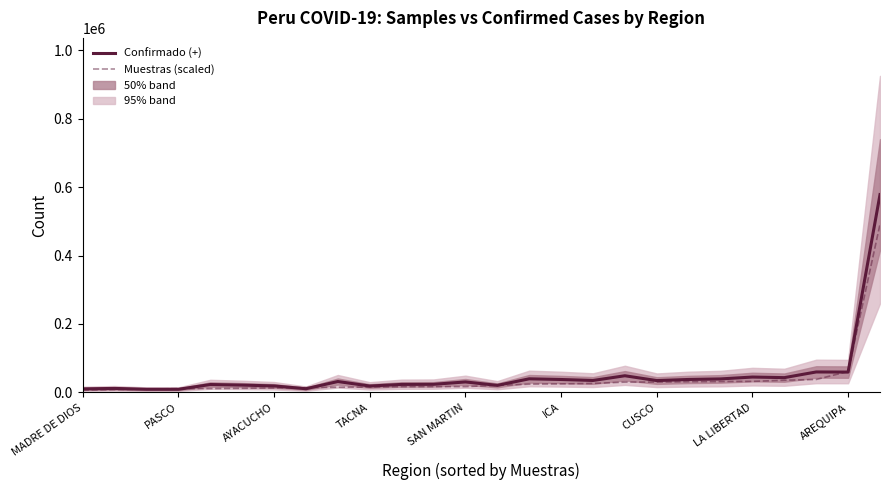

At how many categories does at least one series exceed 365771?

1